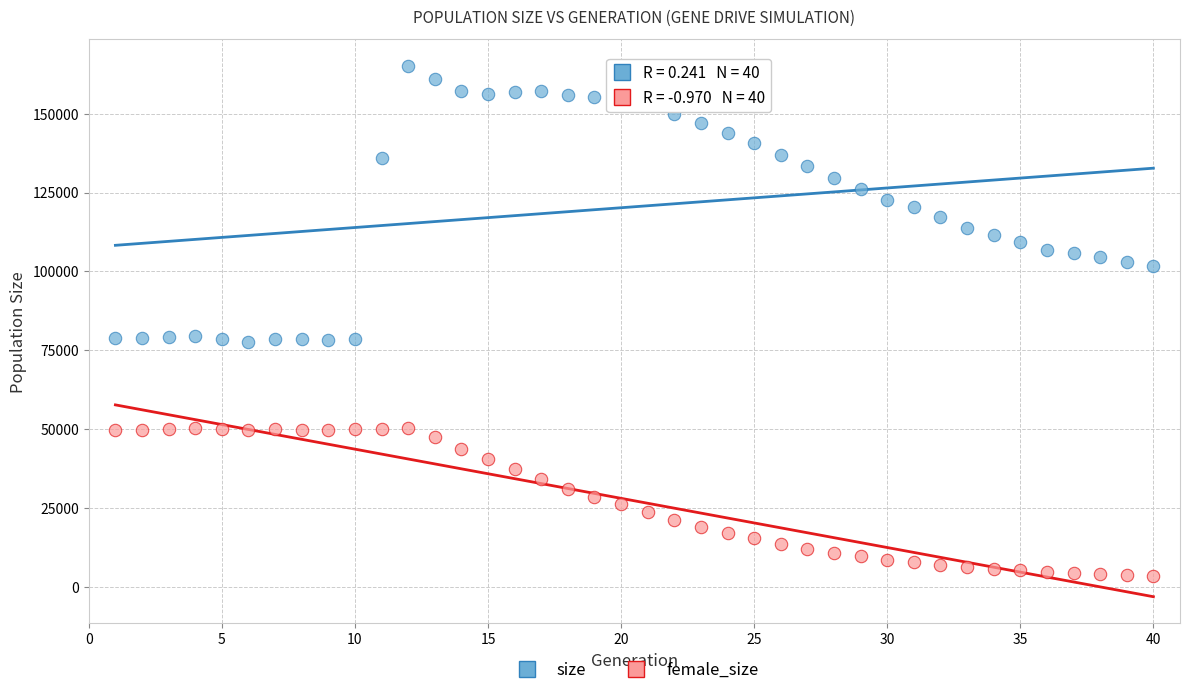

Across all data points, what is the range of X values (max minus min)?

39